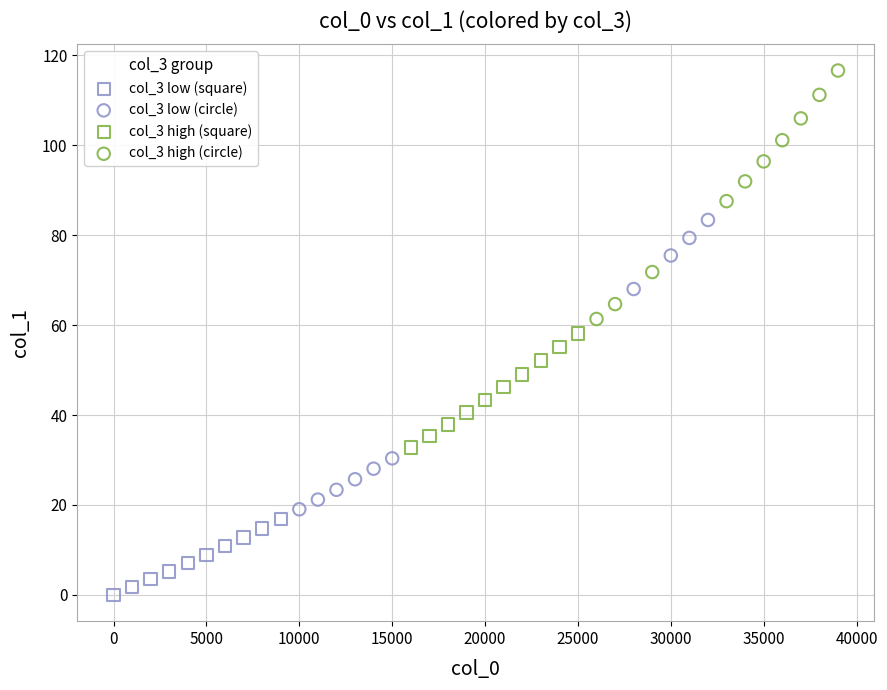

Which series has the widest spread of Y values?

col_3 low (circle)